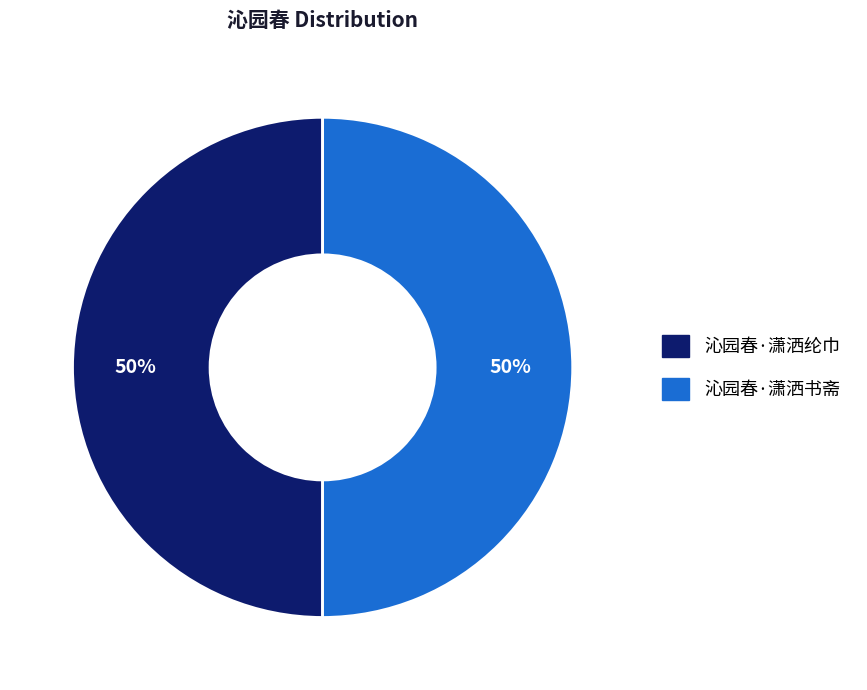

To the nearest percent, what is the average slice percentage?

50%